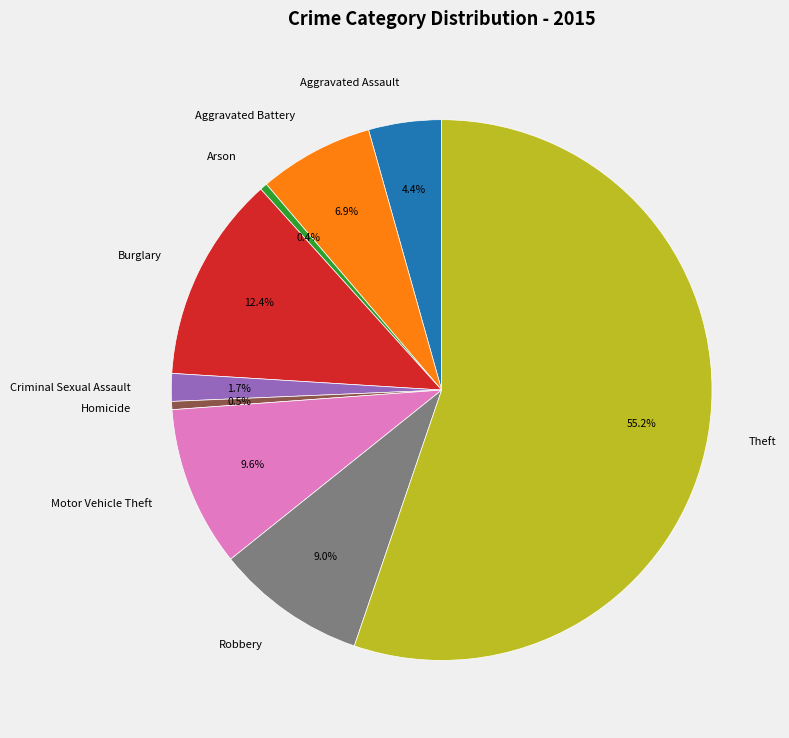

Count the number of slices in the pie.

9